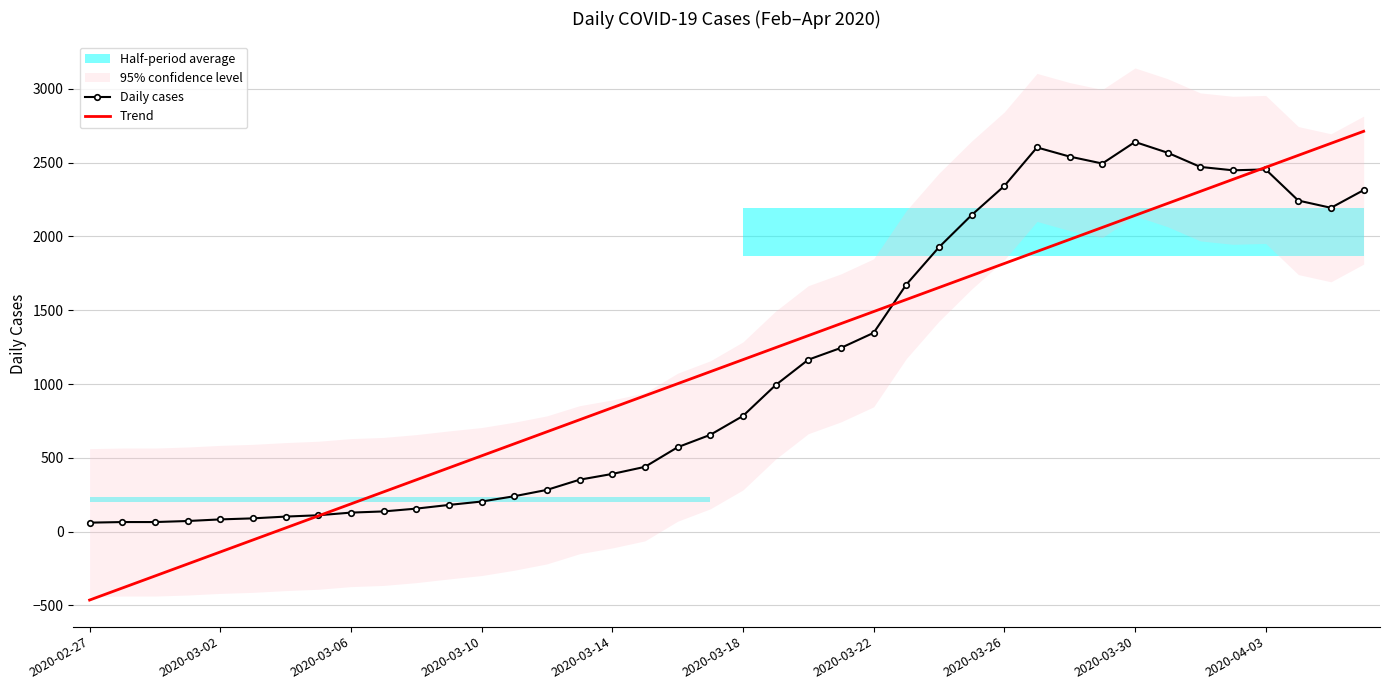

The Trend series shows 162.5 at 2020-03-26. True or false?

False